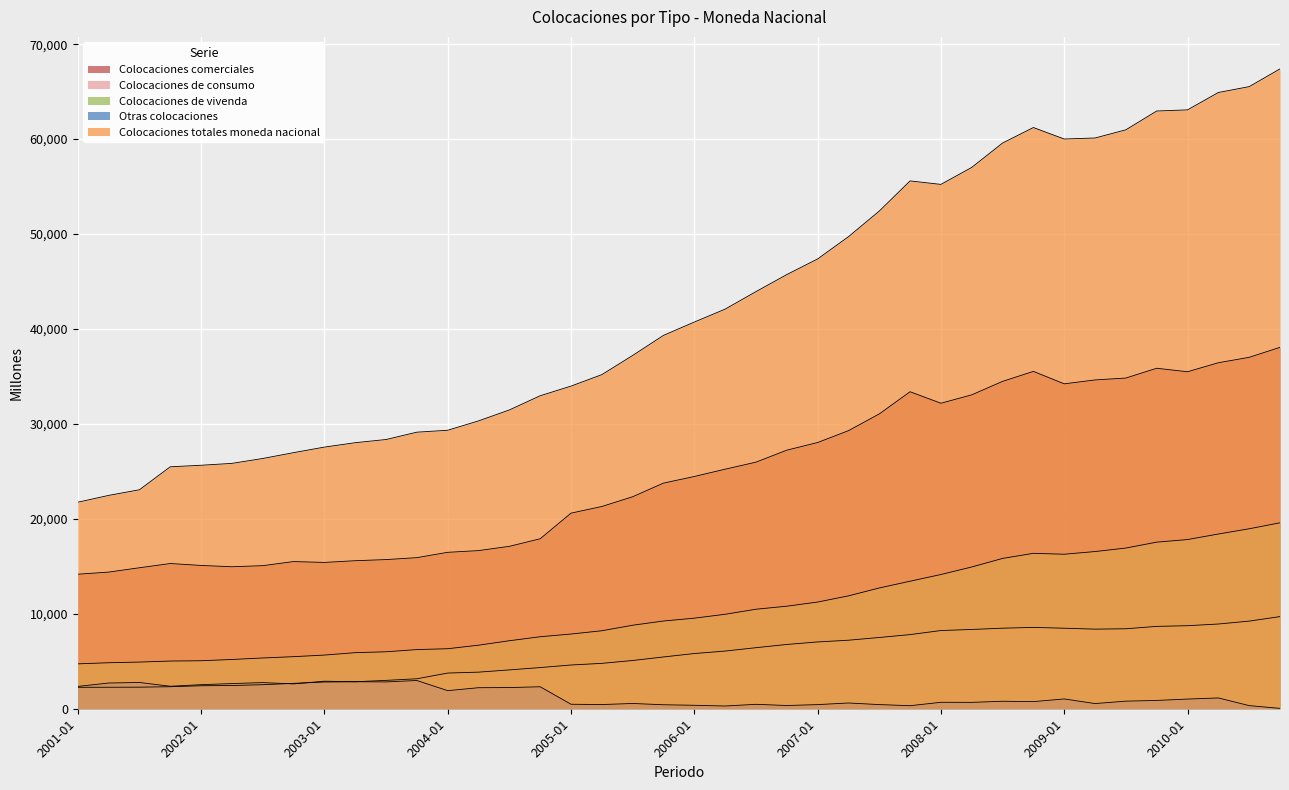

How many series are shown in this chart?

5